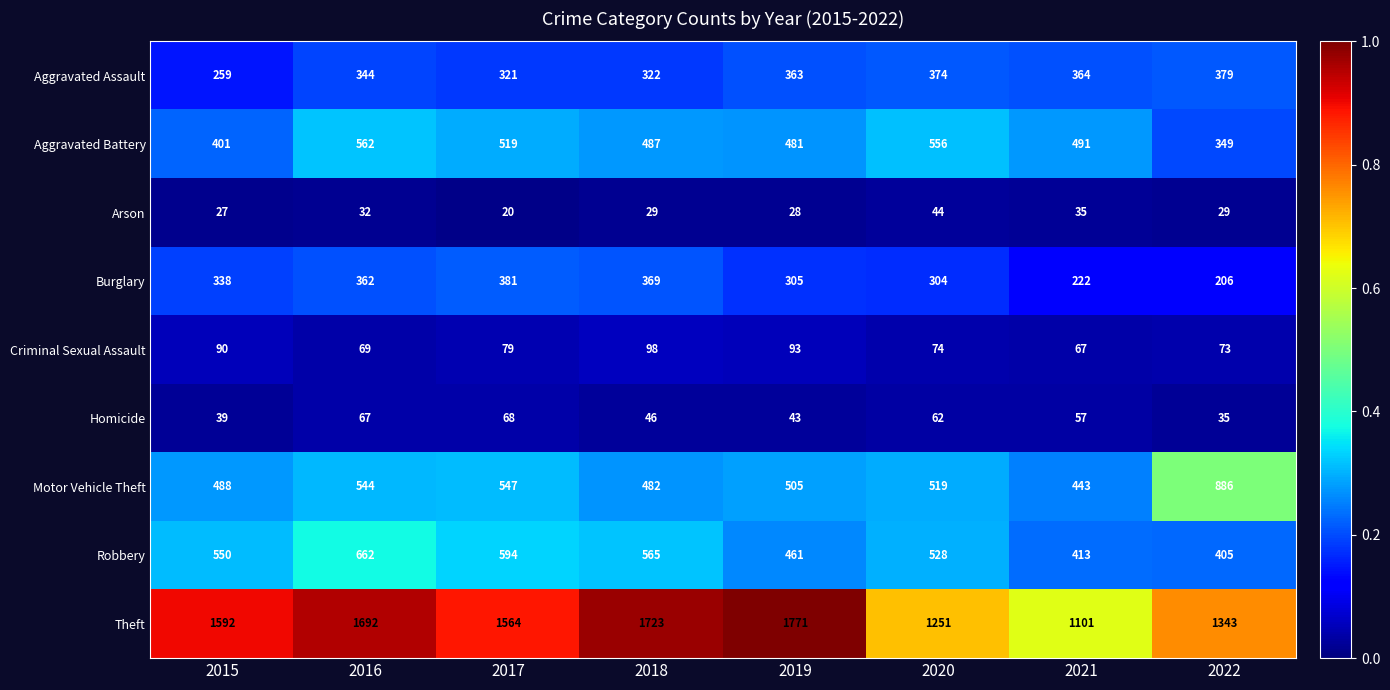

What is the total value across all series at 2021?

3193